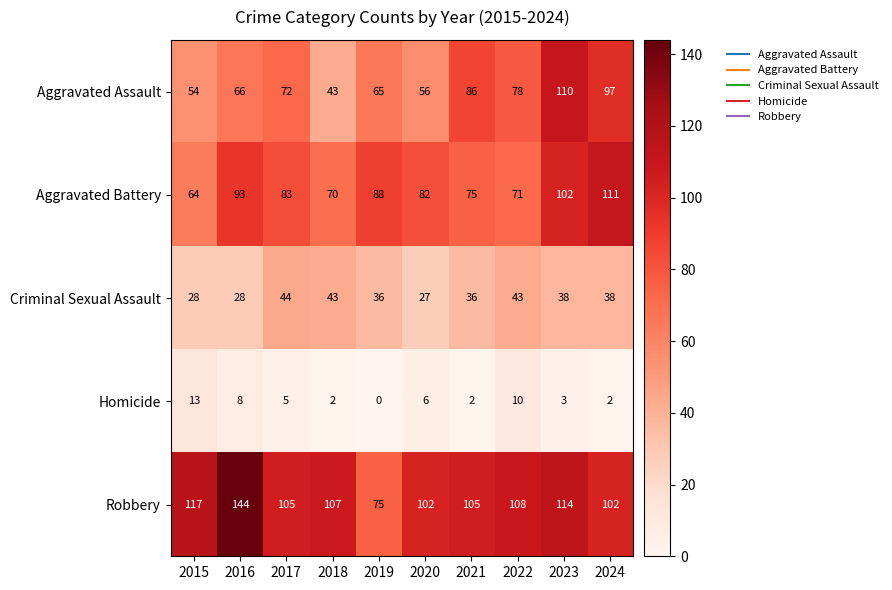

What is the difference between the highest and lowest values at 2018?

105